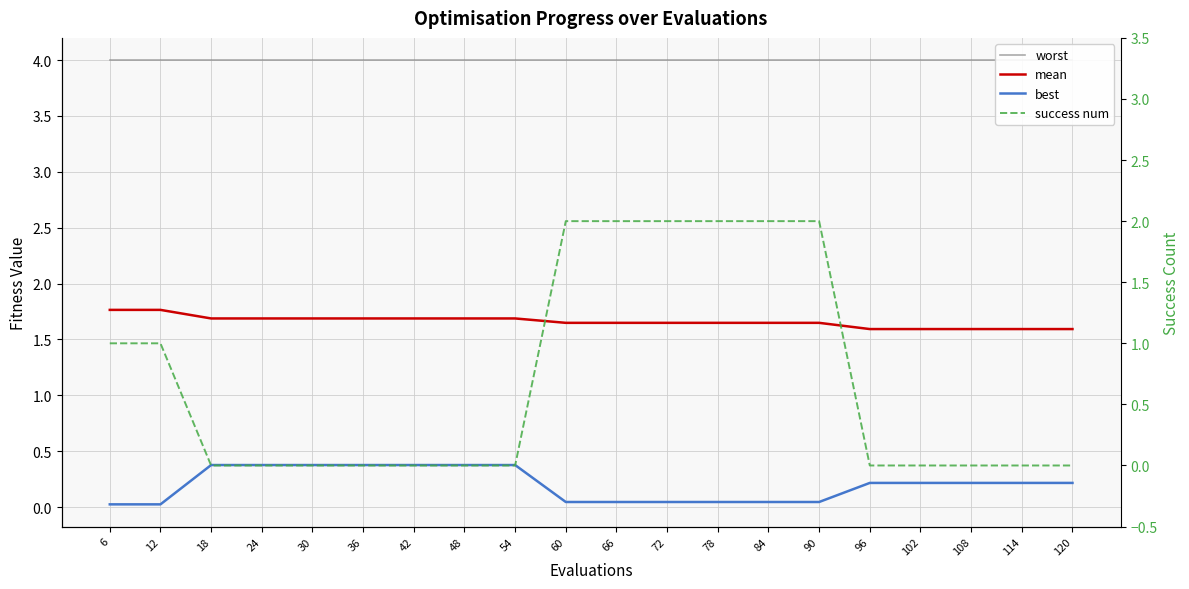

Which category has the highest value in the mean series?

6